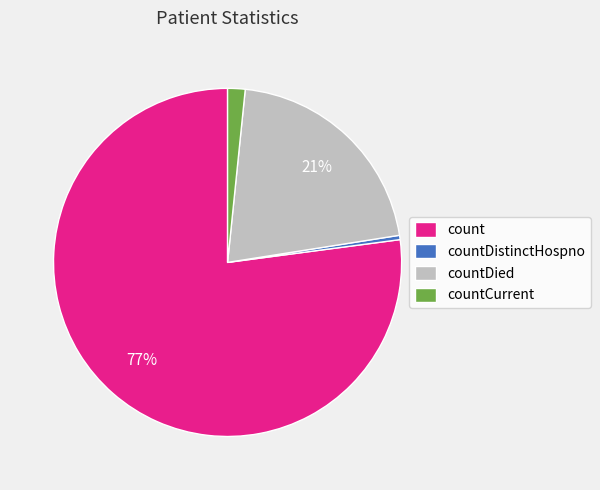

Approximately how many times larger is the value at countCurrent compared to countDied?

0.1